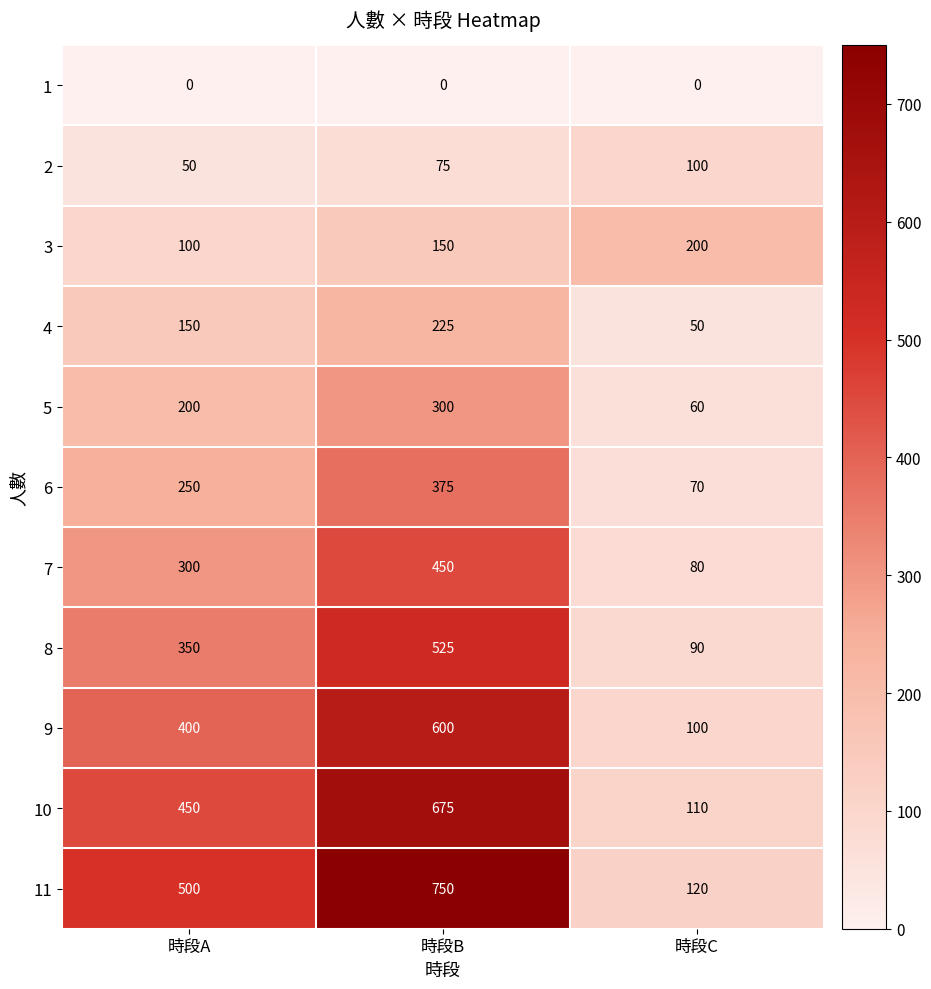

Is it true that 7 equals 80 at 時段C?

True